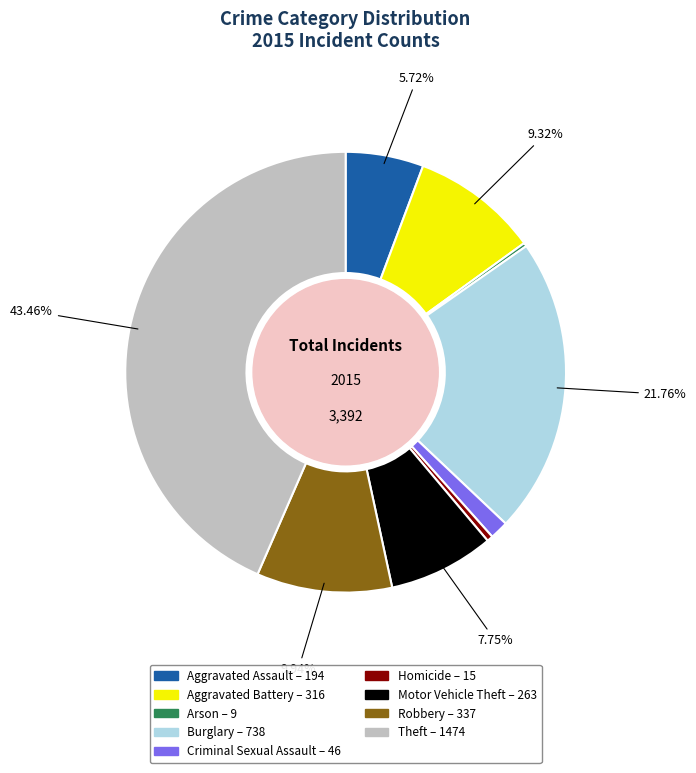

Do Aggravated Battery and Aggravated Assault together represent more than half of the pie?

No